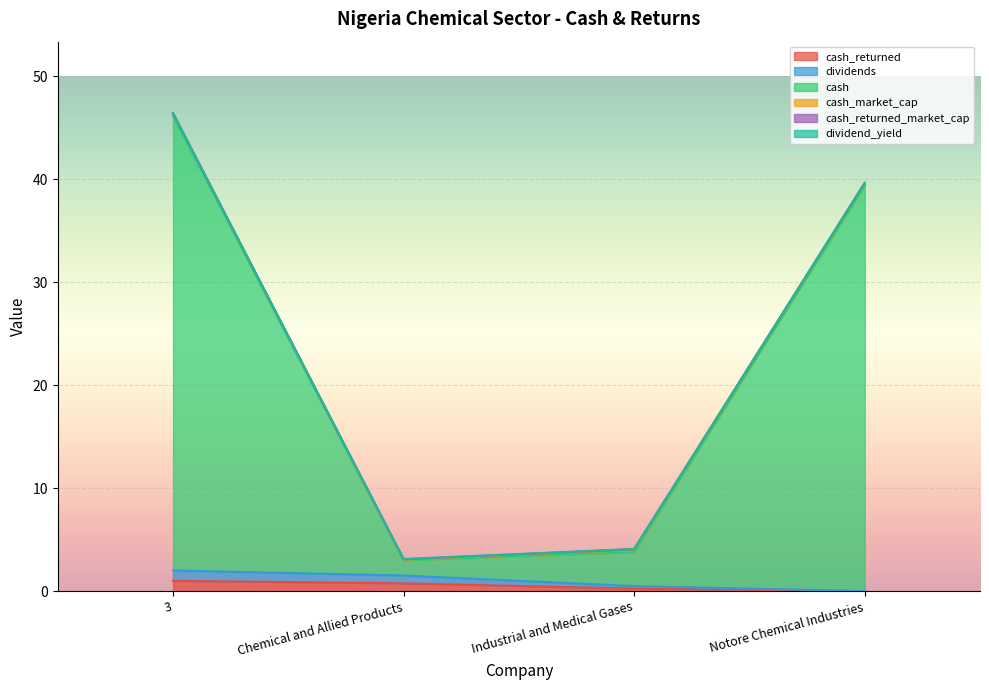

Which category has the lowest value in the cash series?

Chemical and Allied Products